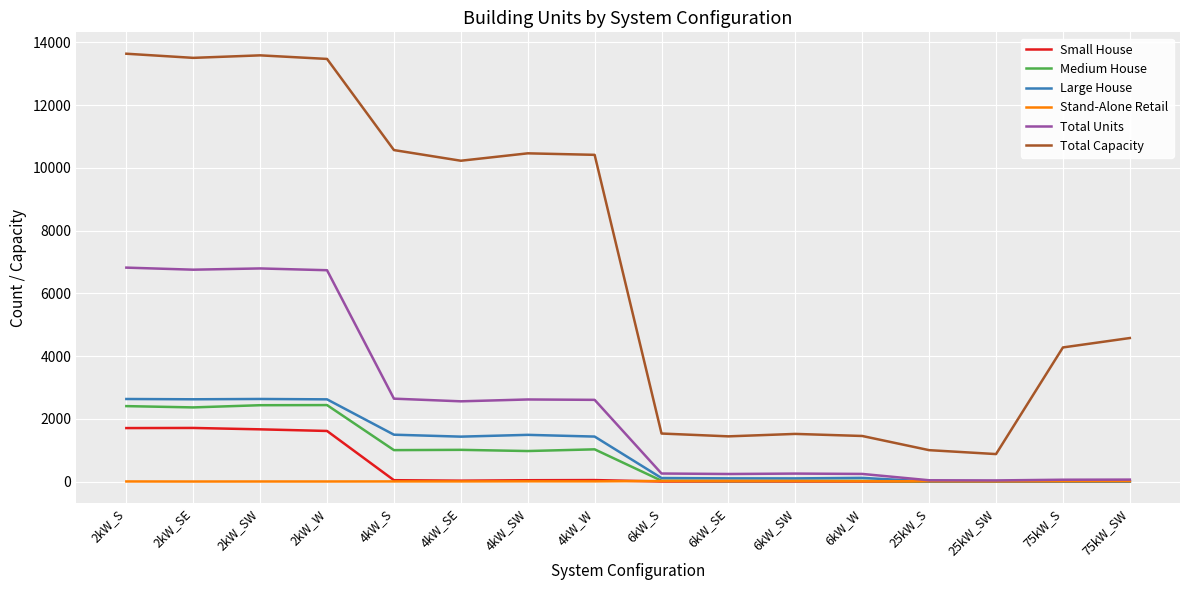

True or false: Total Units has a value of 35 at 25kW_SW.

True